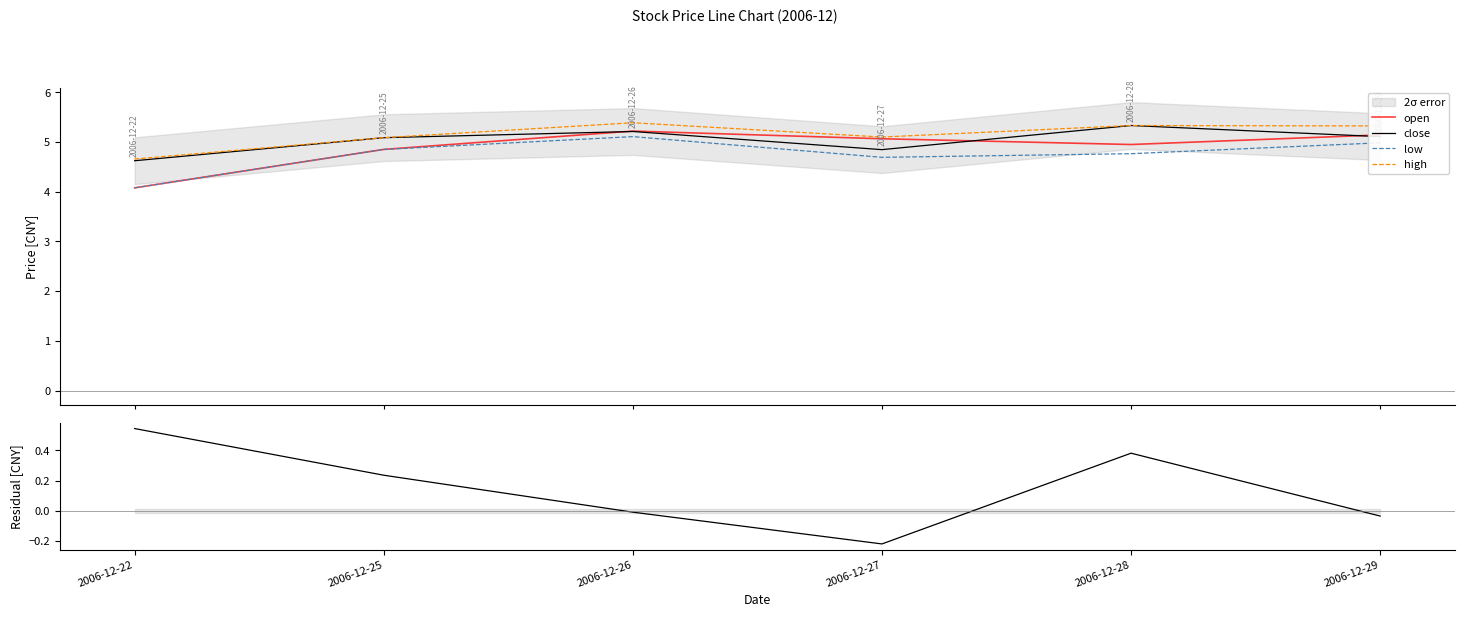

True or false: open and low cross at least once.

False